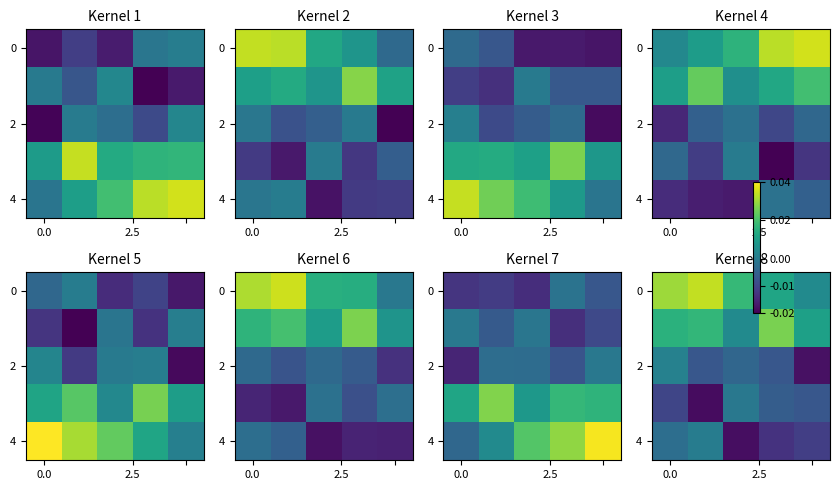

What is the sum of all row_0 values?

0.1